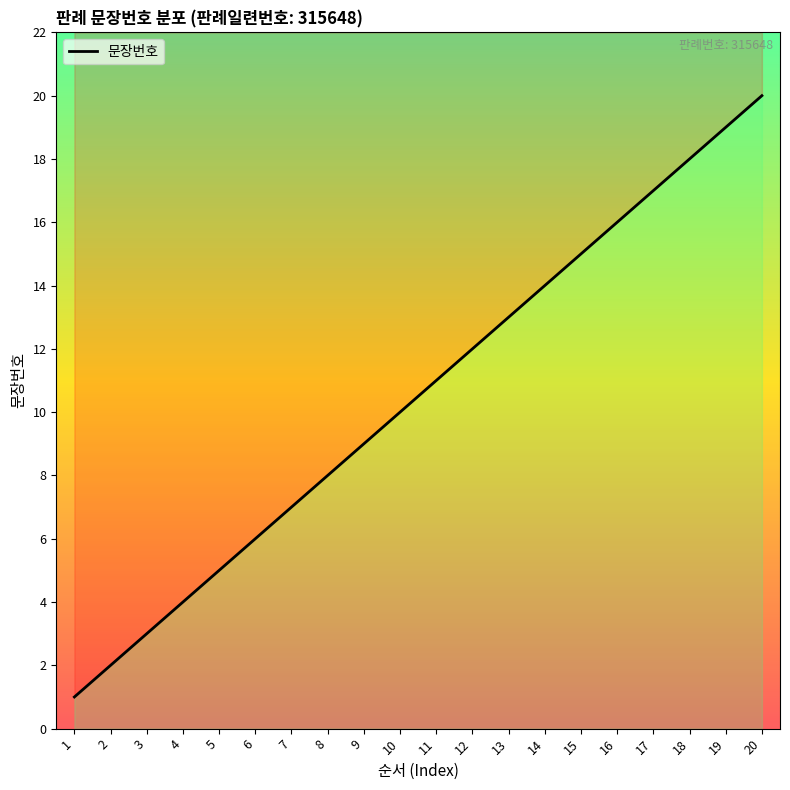

List the labels in order of value, largest first.

20, 19, 18, 17, 16, 15, 14, 13, 12, 11, 10, 9, 8, 7, 6, 5, 4, 3, 2, 1